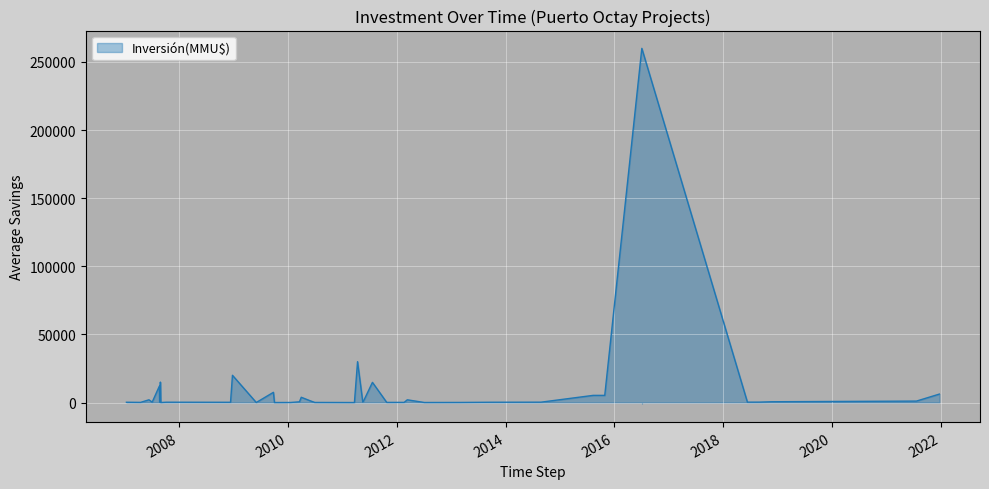

Rank the categories by value from lowest to highest.

2011-03-23, 2009-10-02, 2007-08-31, 2009-06-02, 2012-07-05, 2010-01-19, 2013-02-28, 2010-06-30, 2011-10-26, 2012-02-20, 2012-01-10, 2007-04-17, 2008-12-11, 2007-01-12, 2013-09-26, 2007-10-08, 2014-08-27, 2018-06-13, 2018-09-03, 2007-08-23, 2007-07-04, 2011-05-18, 2010-03-19, 2018-11-23, 2021-07-22, 2010-06-01, 2011-05-25, 2012-03-12, 2007-06-12, 2010-03-31, 2015-10-29, 2015-08-12, 2021-12-23, 2009-09-25, 2007-08-21, 2011-07-22, 2007-08-28, 2008-12-24, 2011-04-13, 2016-07-04